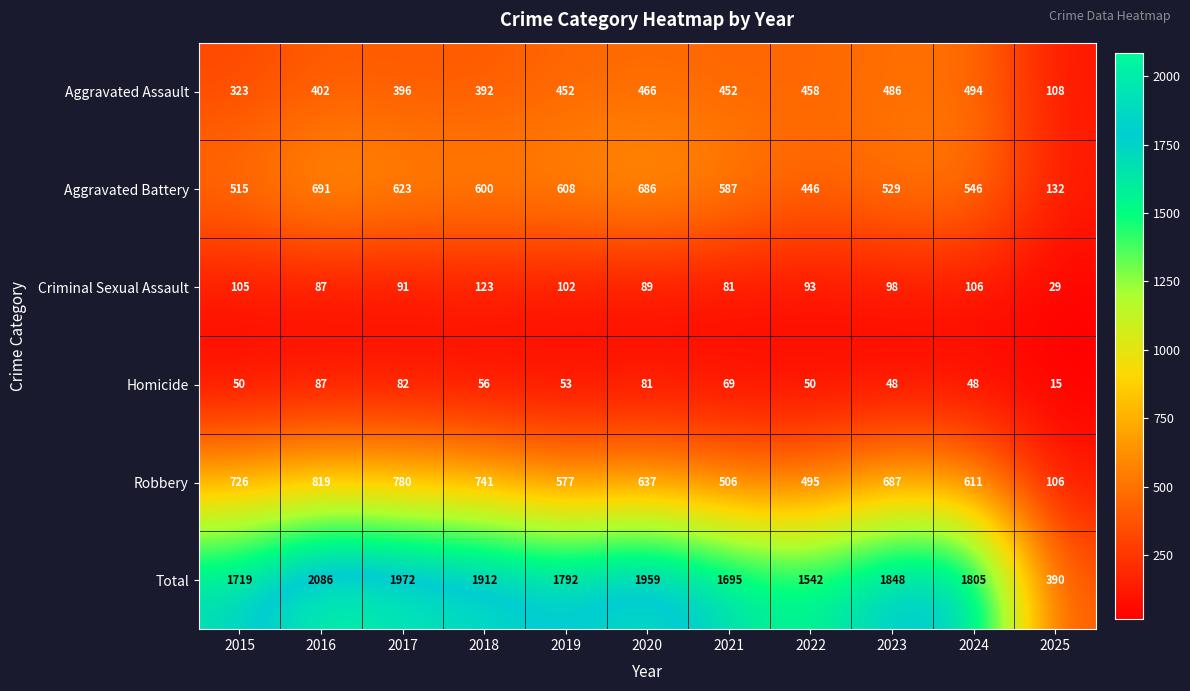

The Aggravated Assault series shows 149 at 2016. True or false?

False